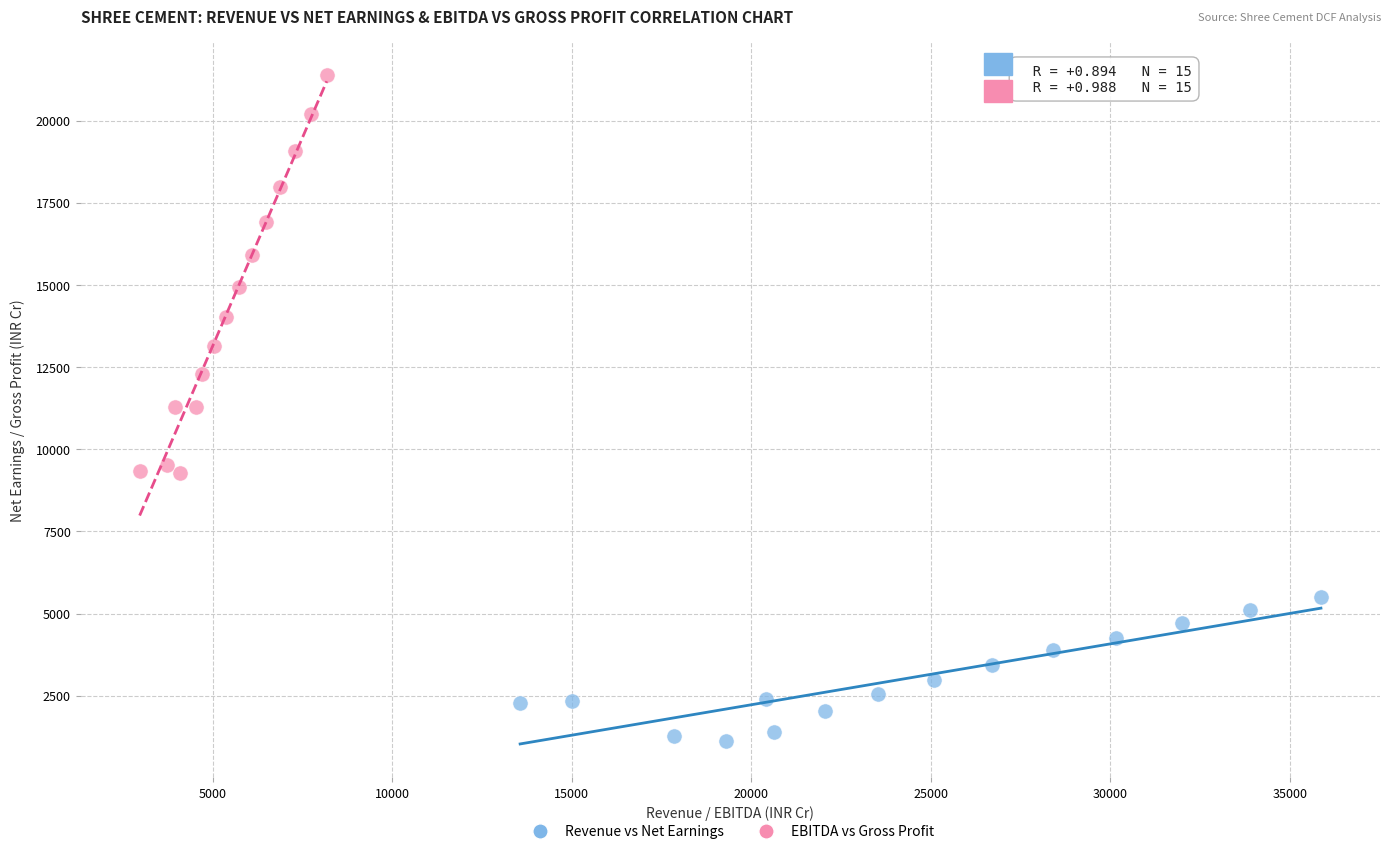

Which series has the largest Y range (max minus min)?

EBITDA vs Gross Profit